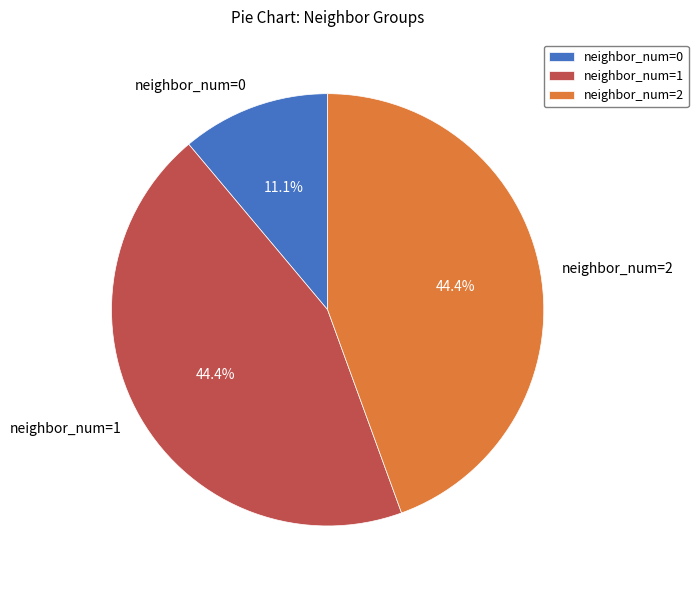

How many segments does this pie chart have?

3